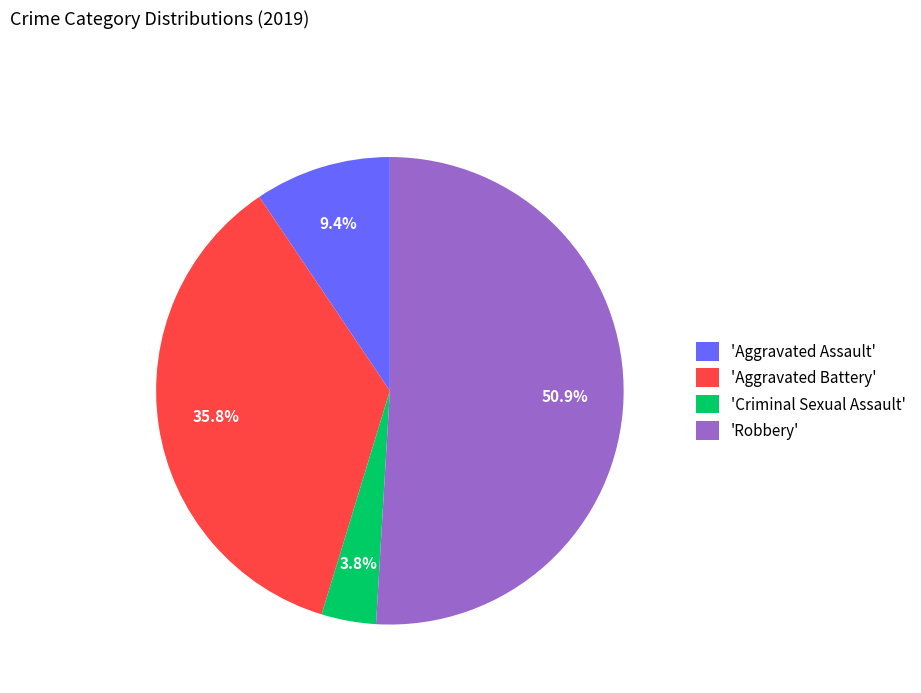

To the nearest percent, what is the difference between the largest and smallest slice percentages?

47%